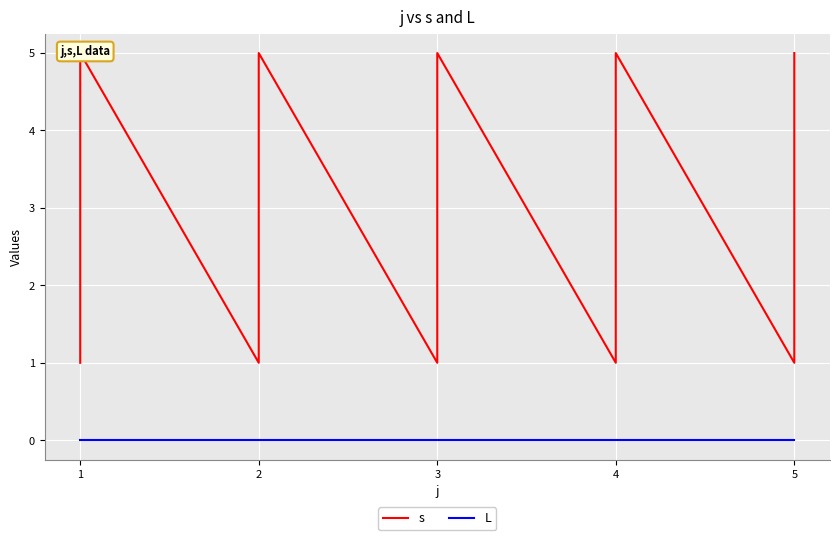

True or false: s has a value of 4 at 1.

True